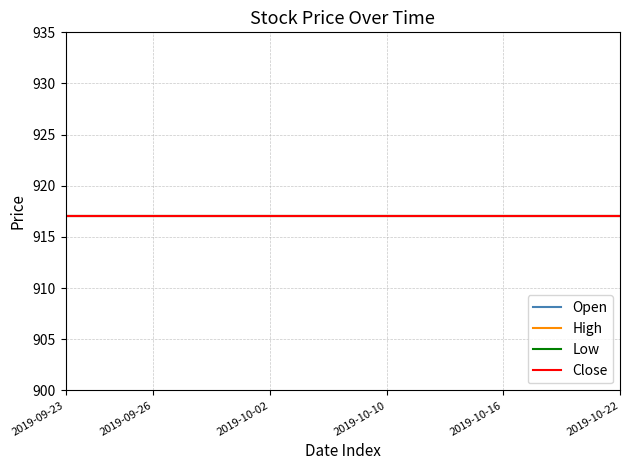

The value of Close at 2019-10-08 is 452. True or false?

False